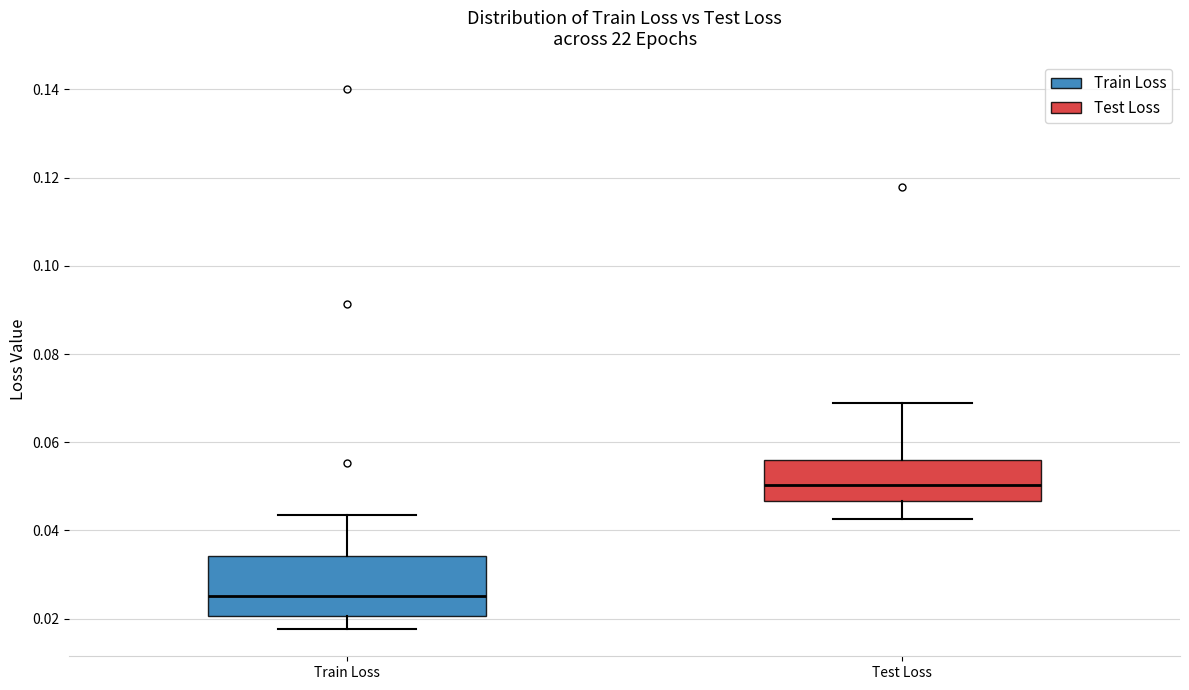

Where does the upper whisker of the box for Train Loss end on the y-axis? The values are not printed on the chart, so give them approximately, as read against the axis.

0.044